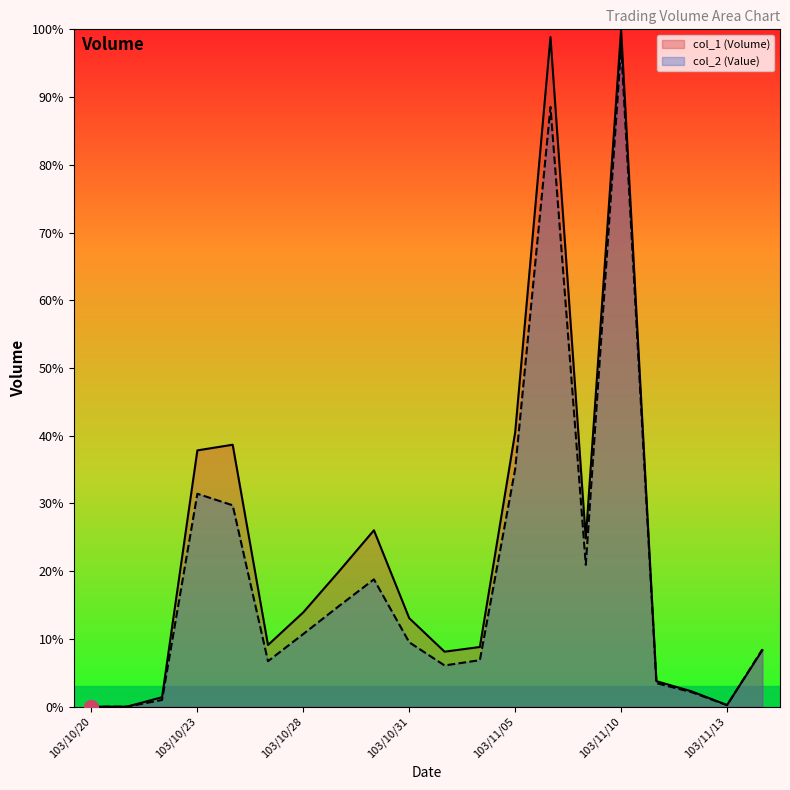

How many values in the col_1 (Volume) series exceed 13?

10